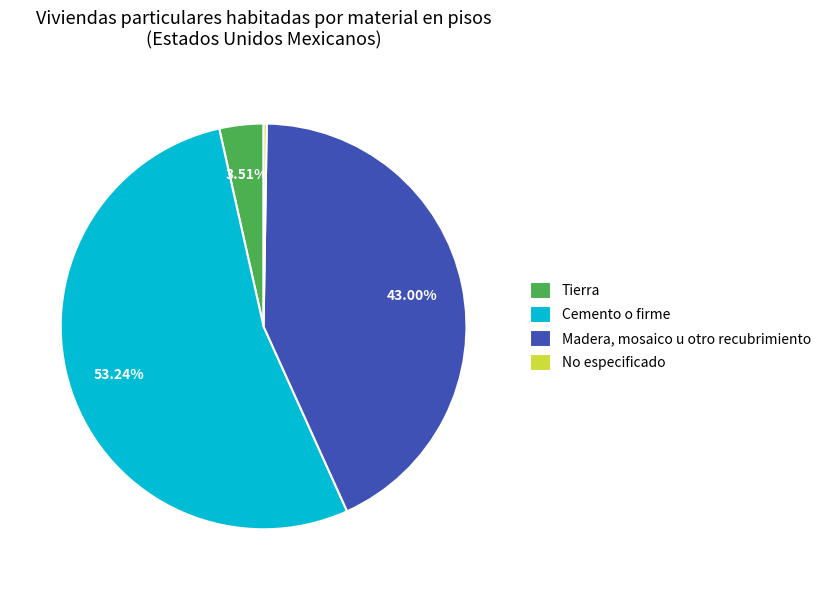

Is it true that Cemento o firme is 53% of the pie?

True